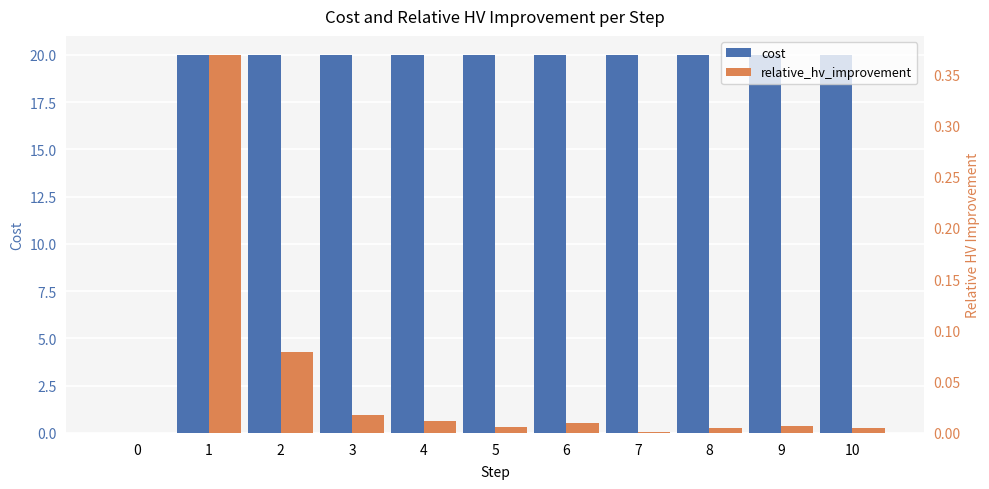

Which series has the largest range (max minus min)?

cost